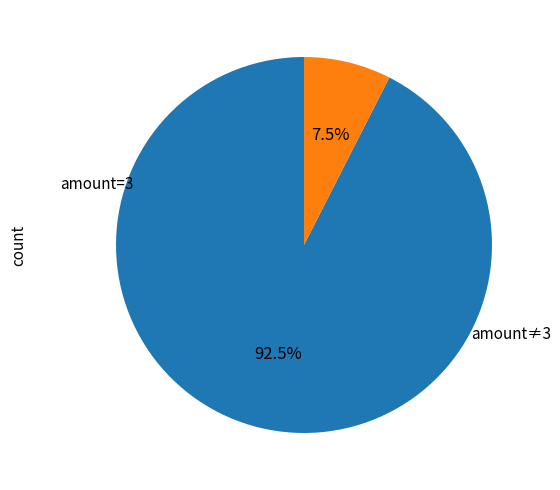

Does any single category account for the majority?

Yes